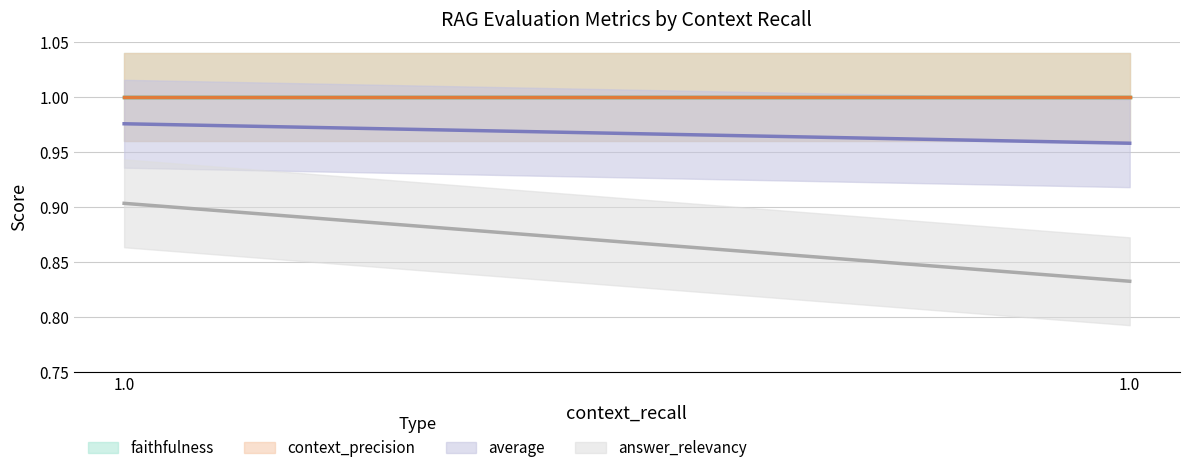

Does the chart display data point markers on the line(s)?

No